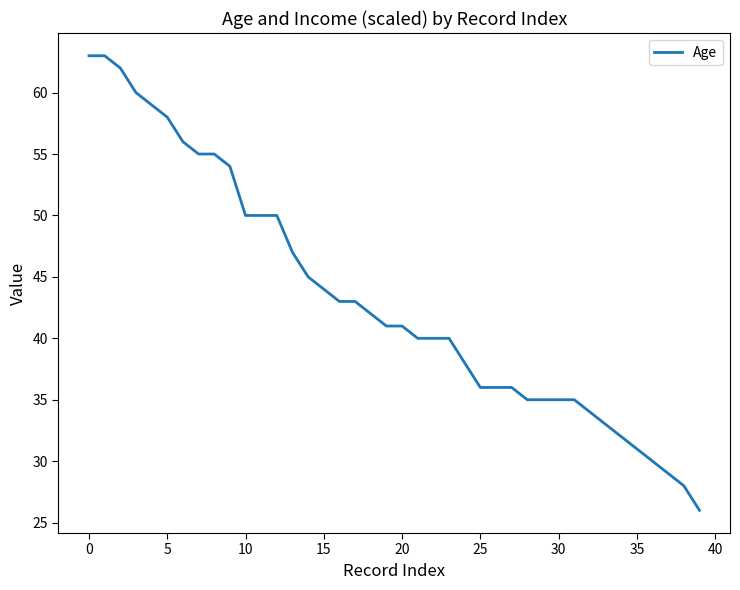

What is the difference between the maximum and minimum values?

37